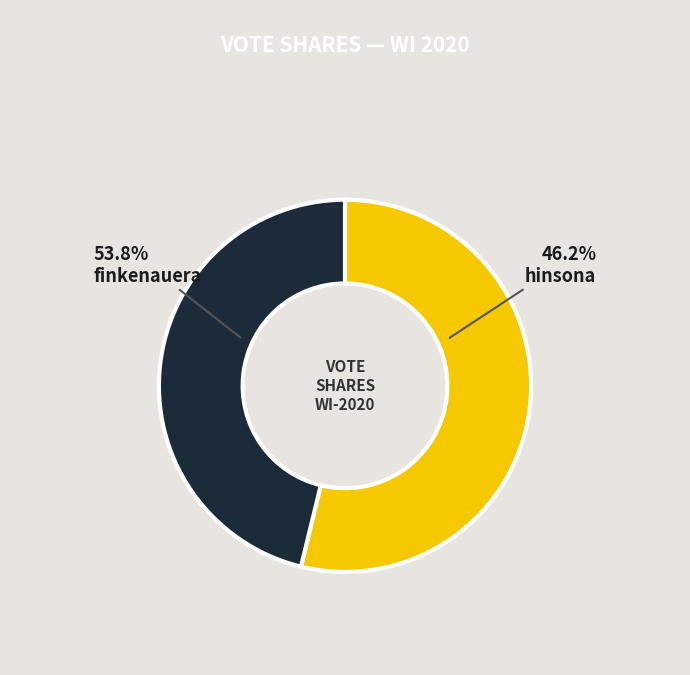

Rank the categories by value from lowest to highest.

hinsona, finkenauera